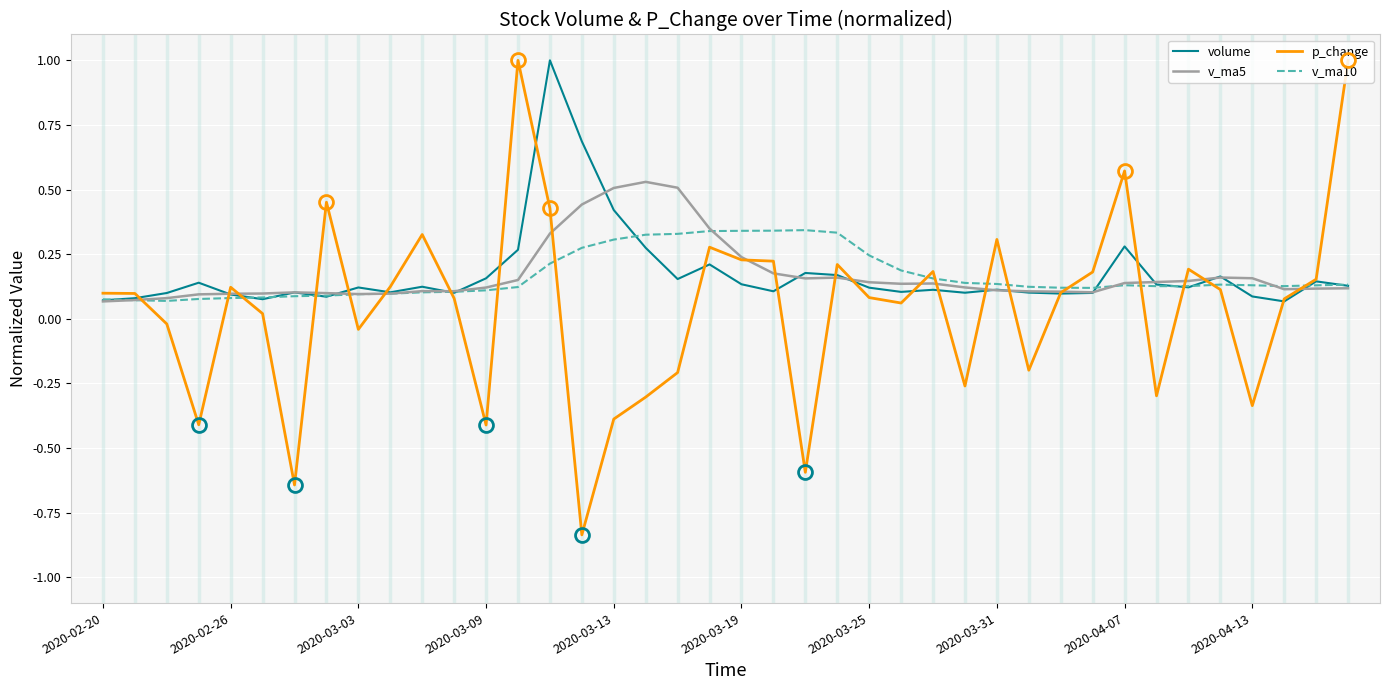

True or false: volume and v_ma10 intersect in this chart.

True